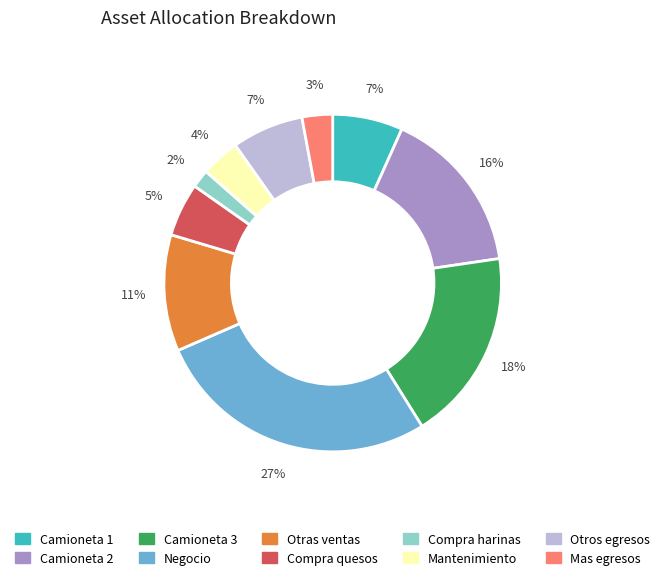

Between Camioneta 1 and Otras ventas, which is larger?

Otras ventas